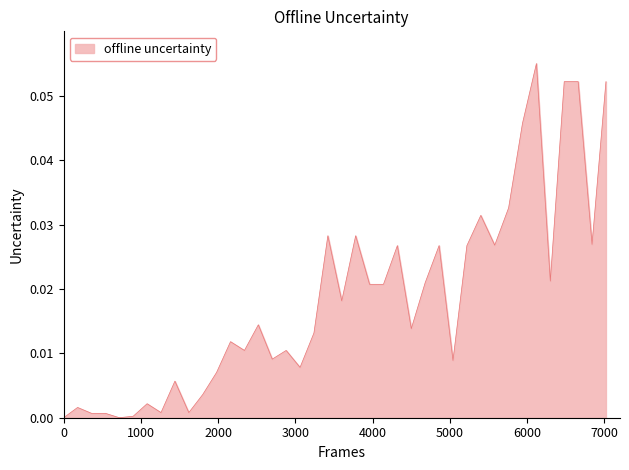

Does the chart display data point markers on the line(s)?

No